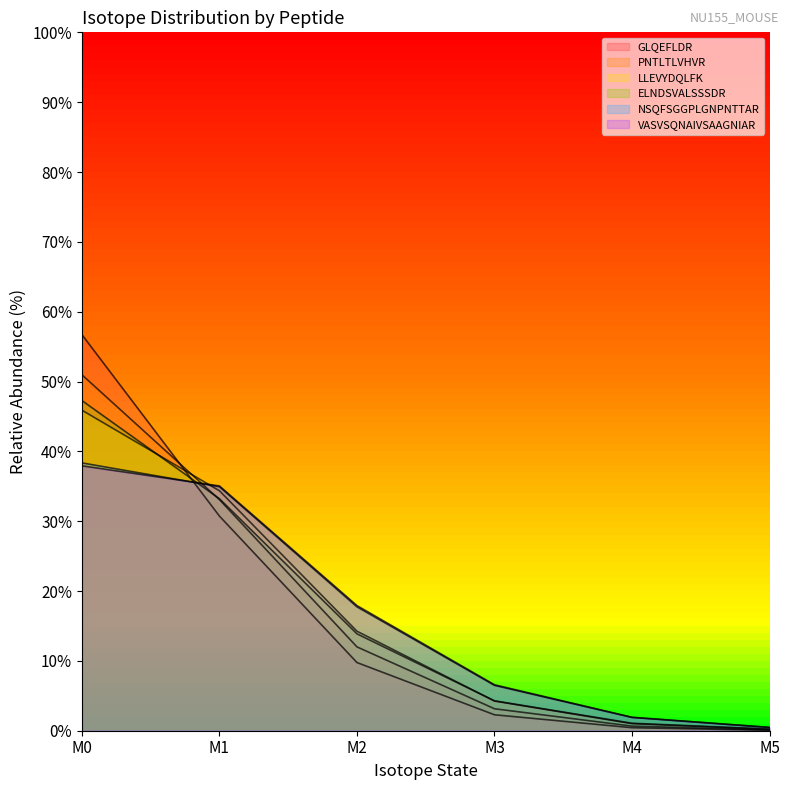

Which series has the largest total across all categories?

GLQEFLDR